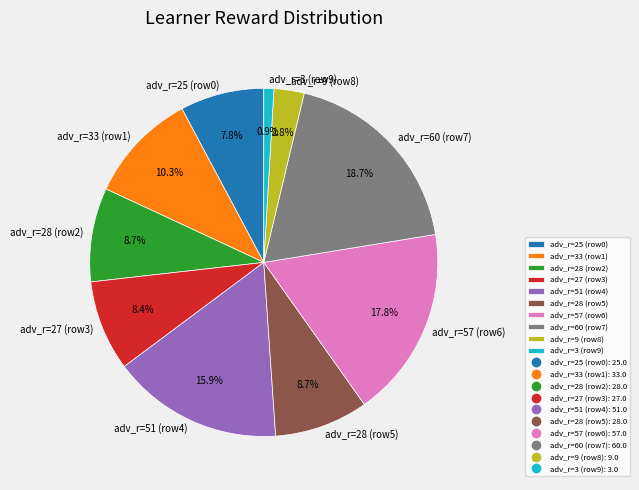

To the nearest percent, what is the difference between the largest and smallest slice percentages?

18%